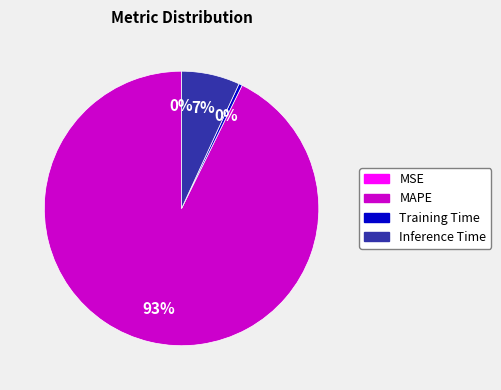

Is there a majority slice in this chart?

Yes